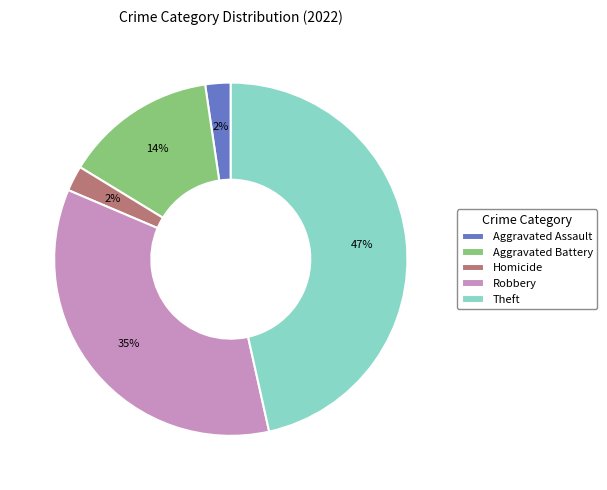

Which category has the biggest portion of the pie?

Theft